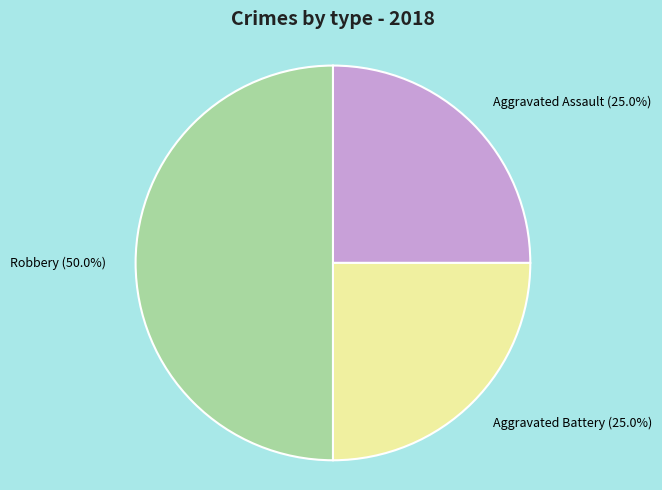

Combined, do Aggravated Battery and Robbery account for over 50%?

Yes